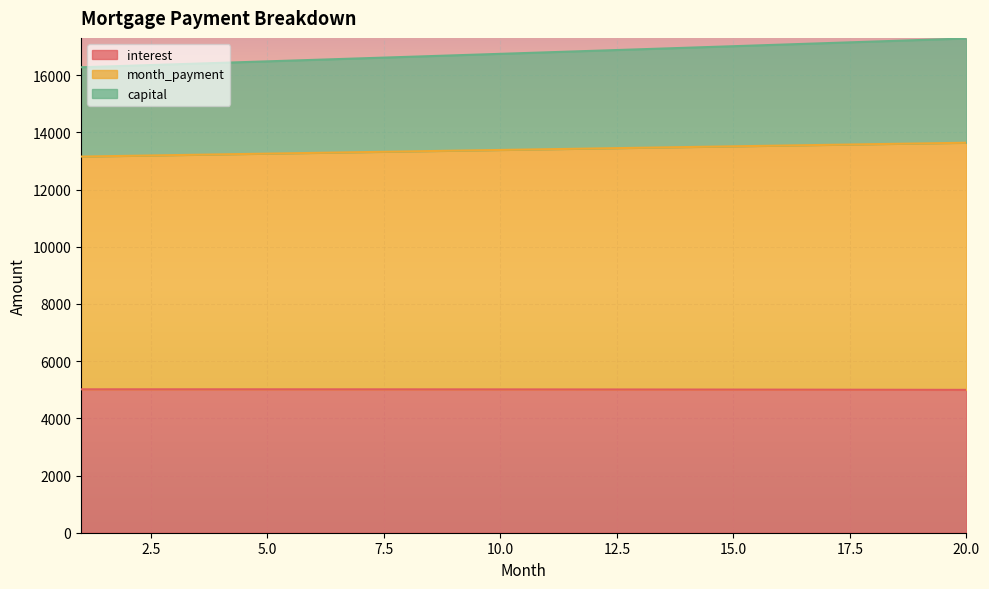

What is the maximum value for interest?

5016.1